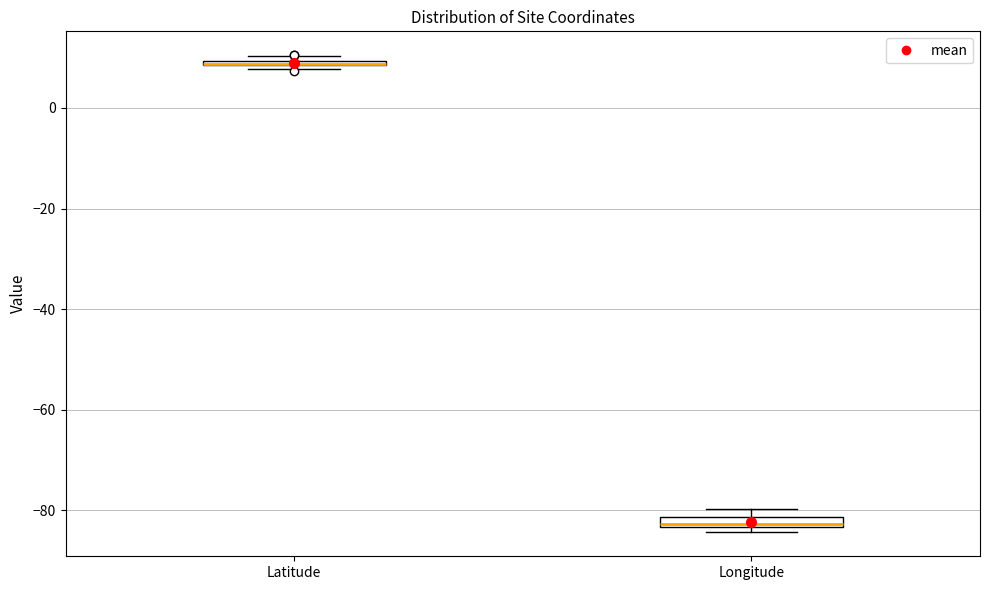

Where is the upper edge of the box for Latitude on the y-axis? The values are not printed on the chart, so give them approximately, as read against the axis.

10